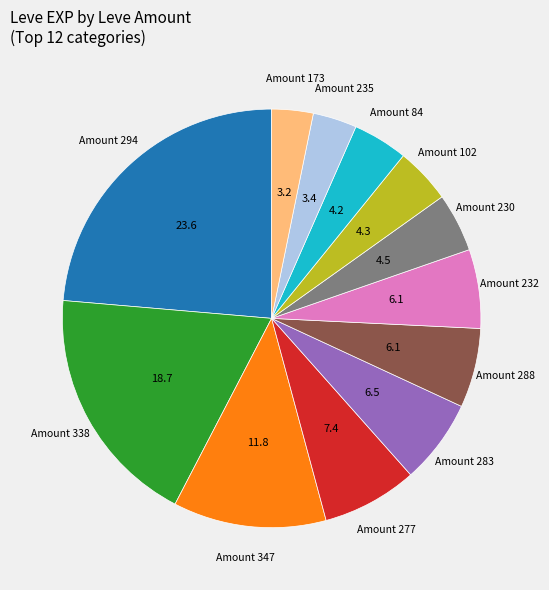

Does any single category account for the majority?

No